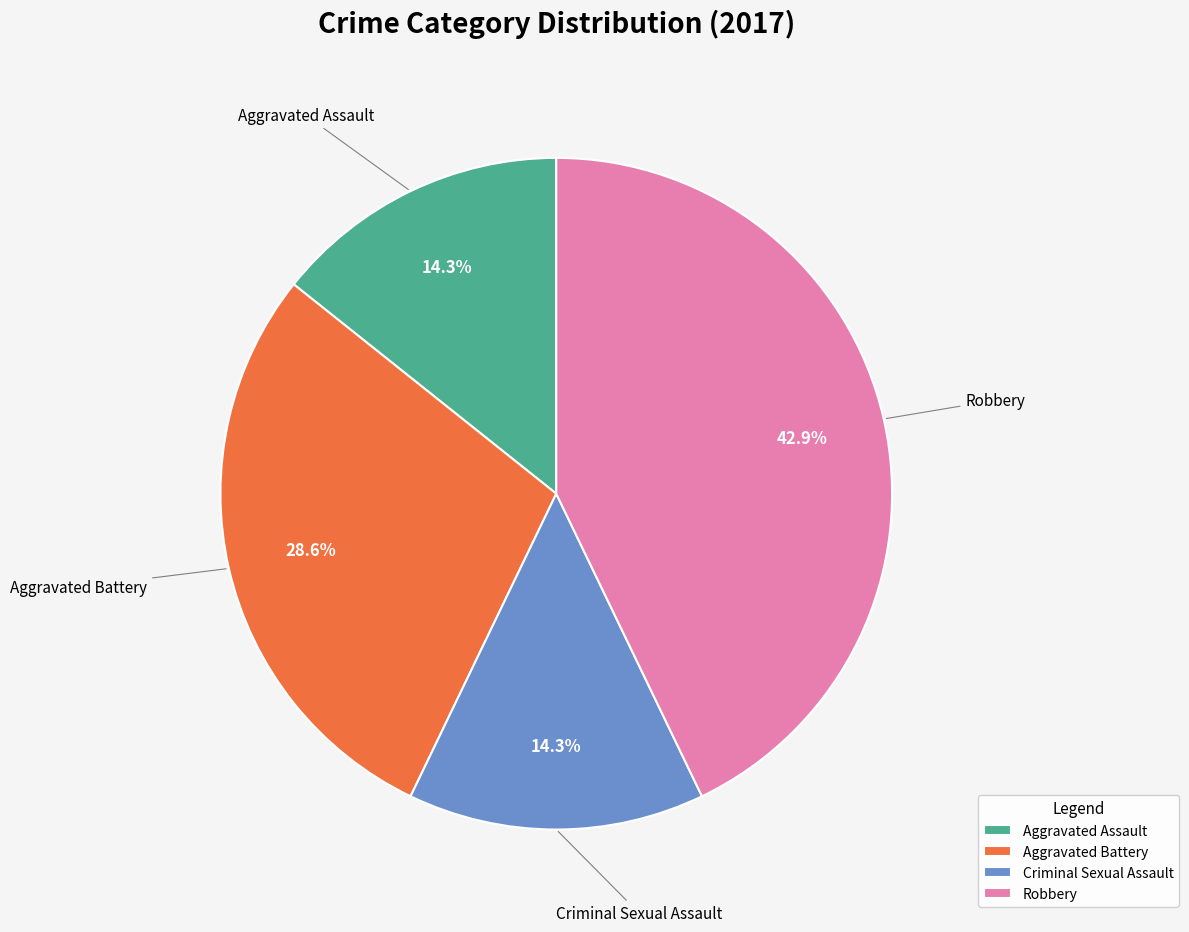

What portion of the pie excludes Robbery?

57.1%